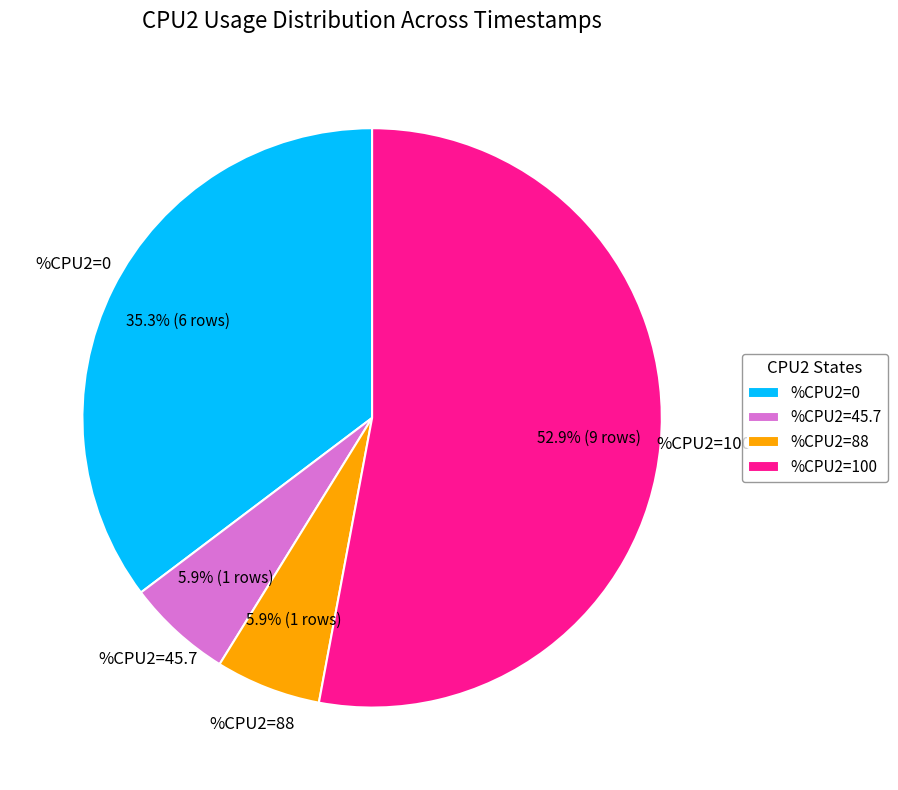

What is the largest slice in the pie chart?

%CPU2=100